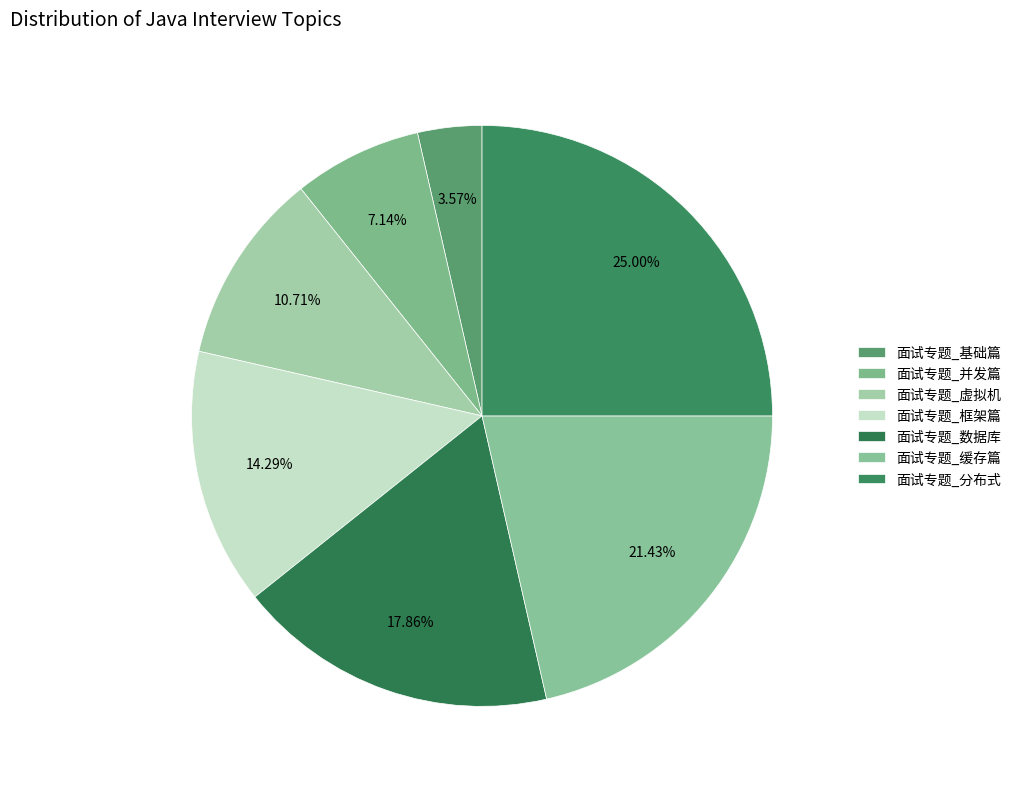

Is there a majority slice in this chart?

No